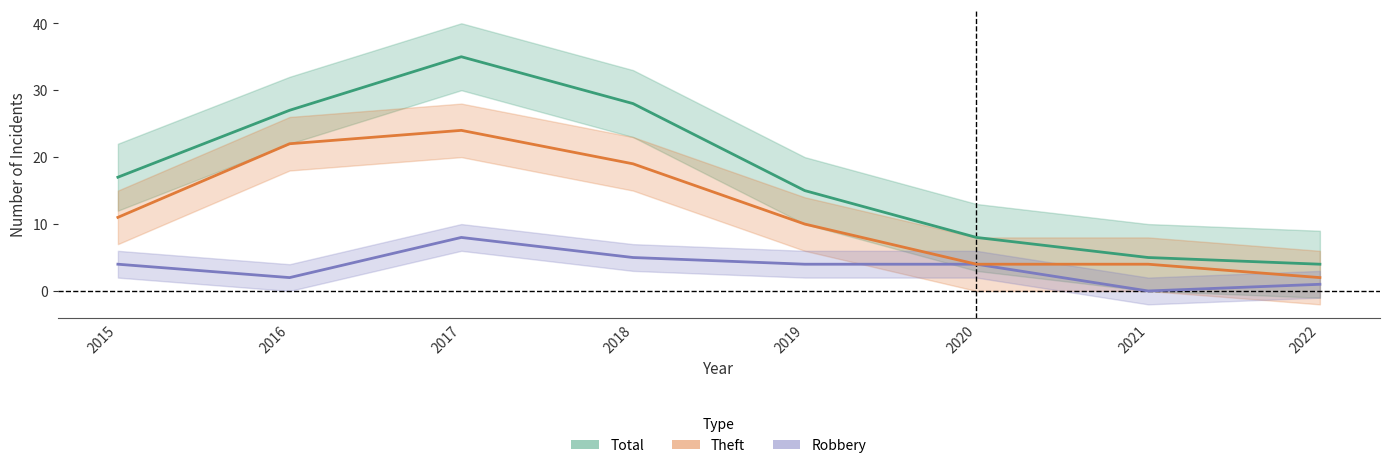

How many lines are shown in the chart?

3